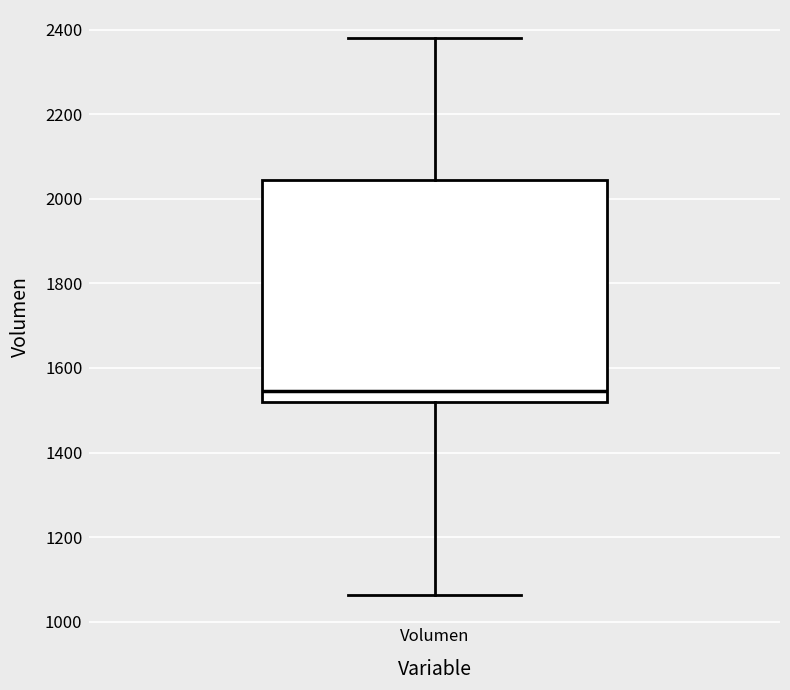

Read this box plot against the y-axis: the position of the median line, the range covered by the box, and the ends of both whiskers. The values are not printed on the chart, so give them approximately, as read against the axis.

median 1540, box 1520 to 2040, whiskers 1060 to 2380